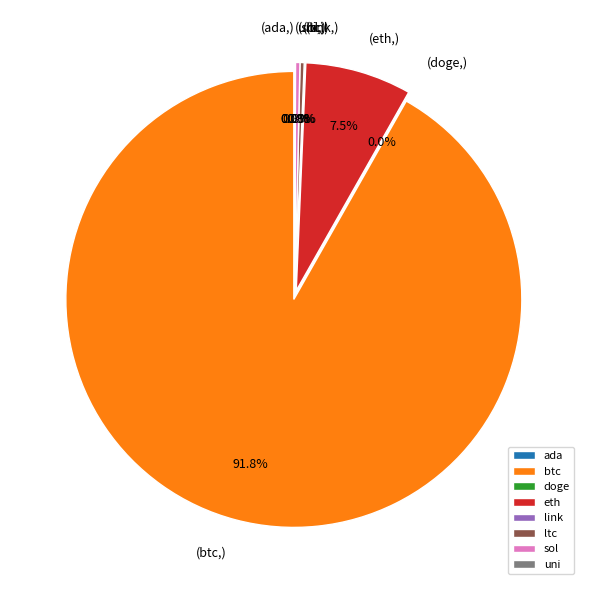

True or false: uni accounts for 0% of the total.

True